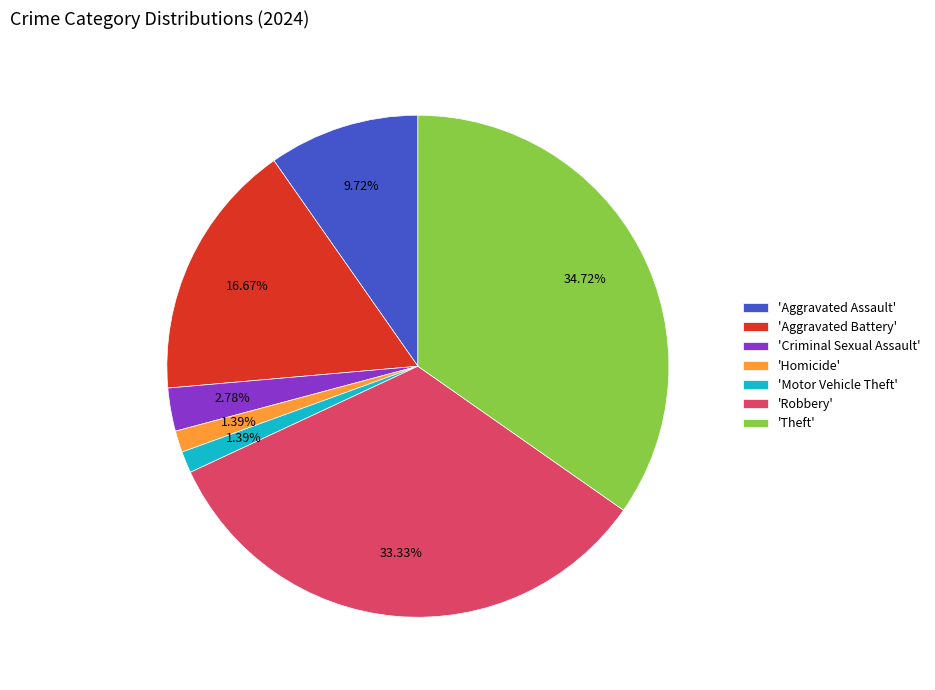

Is there any slice that represents more than half of the pie?

No